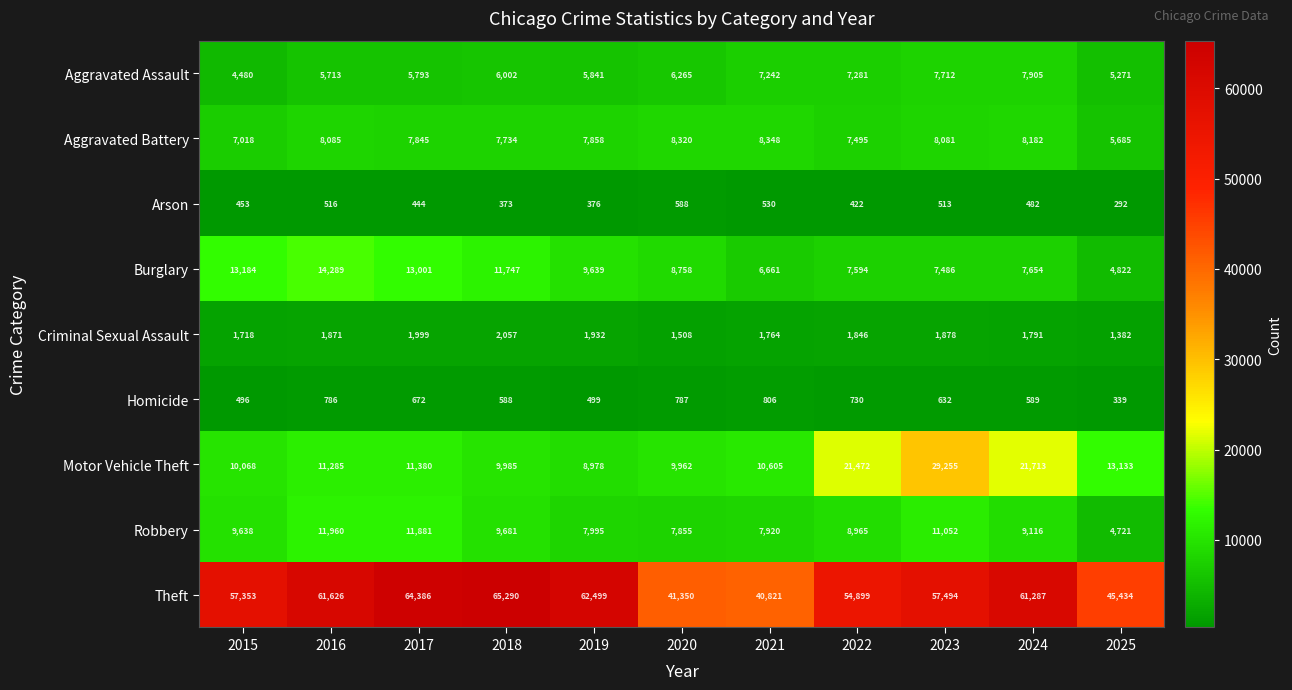

At how many categories does at least one series exceed 5603?

11